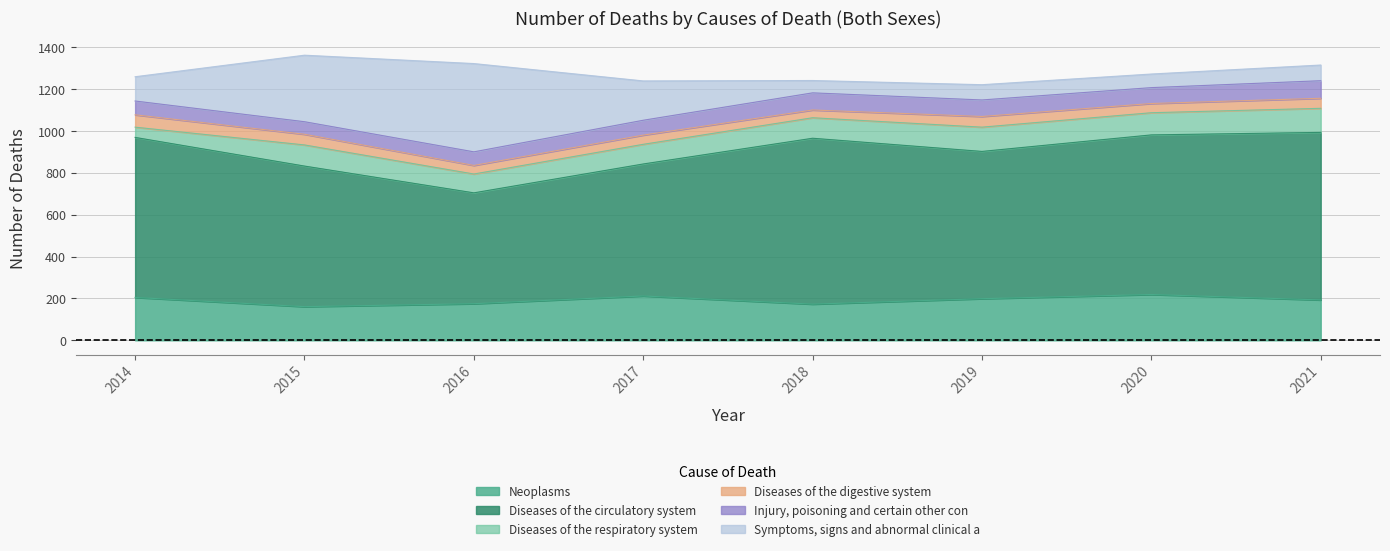

True or false: Diseases of the respiratory system and Diseases of the circulatory system intersect in this chart.

False